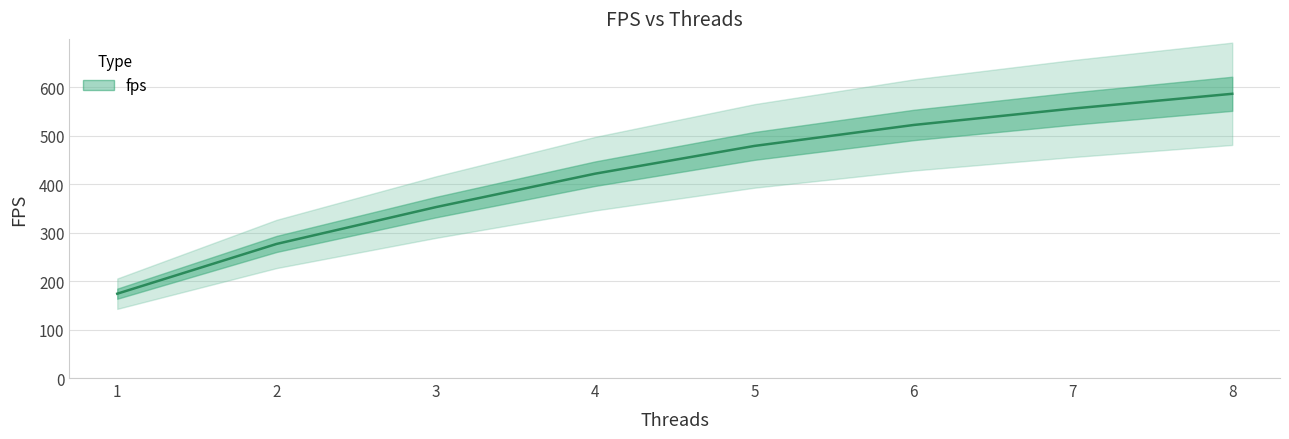

Does the chart have visible grid lines?

Yes